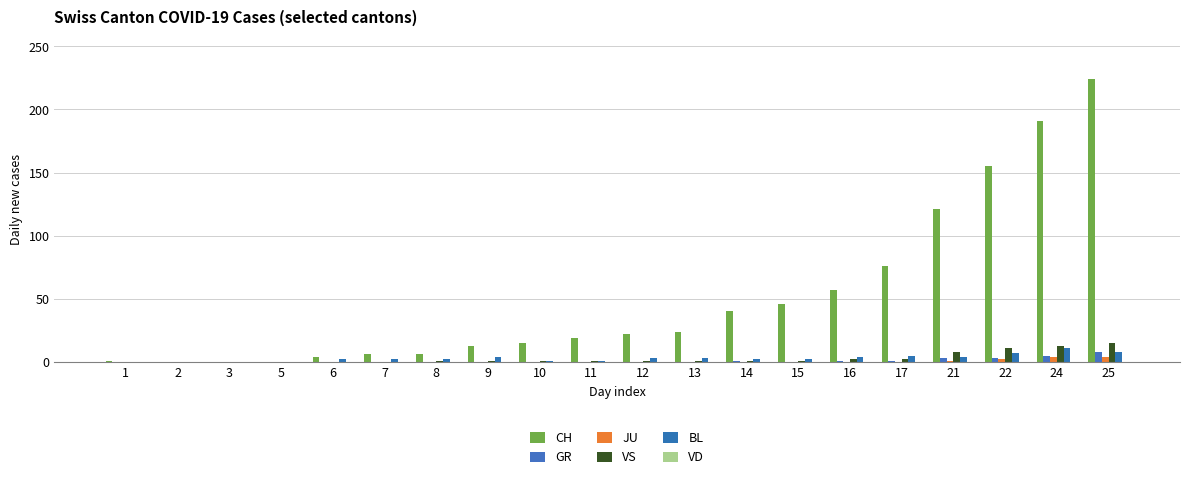

Rank the series at 9 from highest to lowest value.

CH, BL, VS, GR, JU, VD